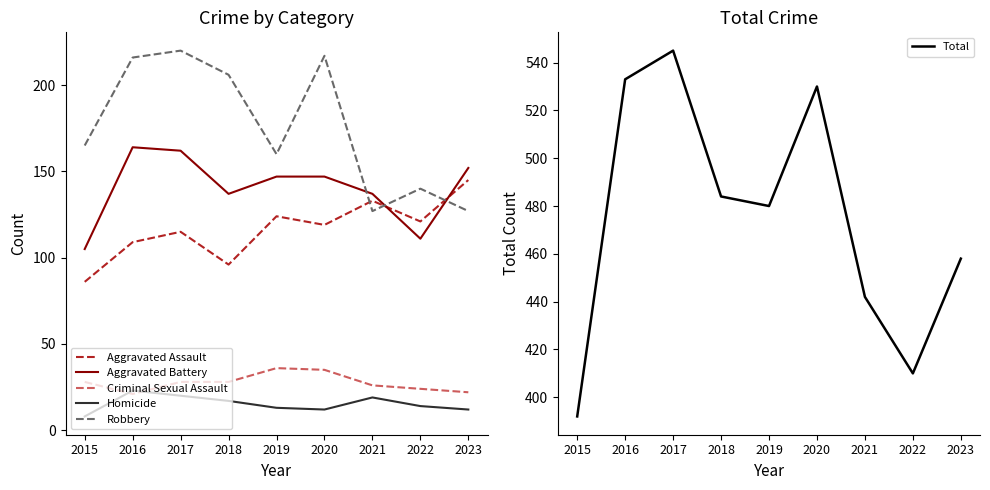

Which series ends up on top after the final intersection of Robbery and Aggravated Battery?

Aggravated Battery